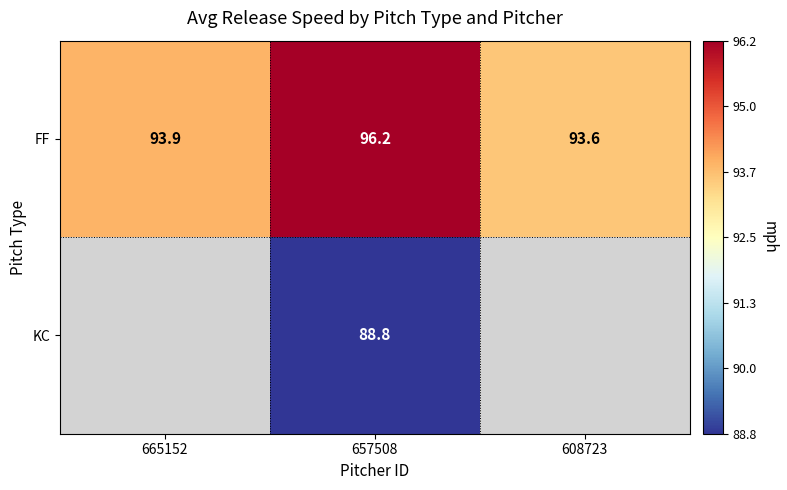

What is the difference between the FF values at 608723 and 657508?

2.6